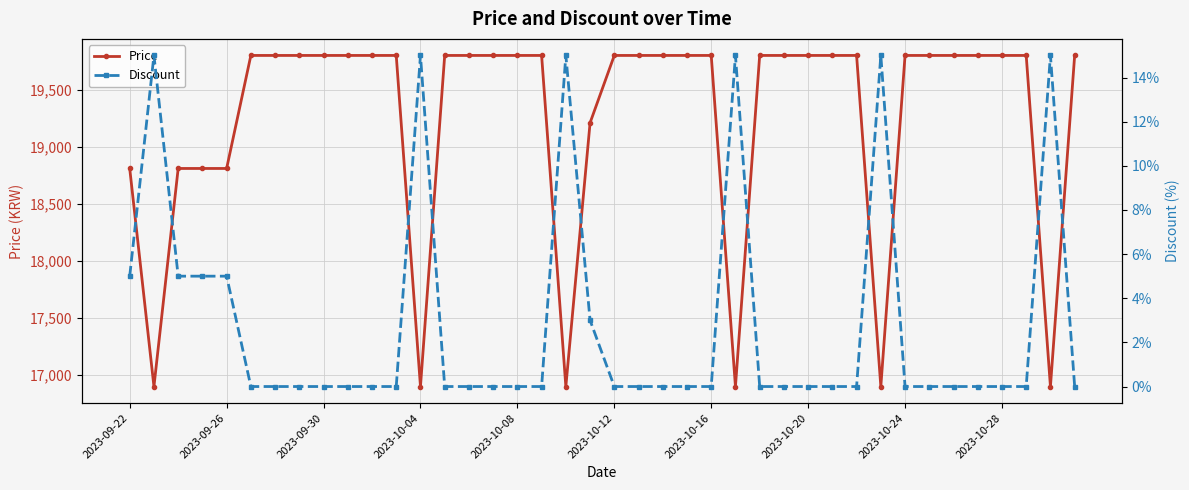

How many data points in Price are less than 19800?

11